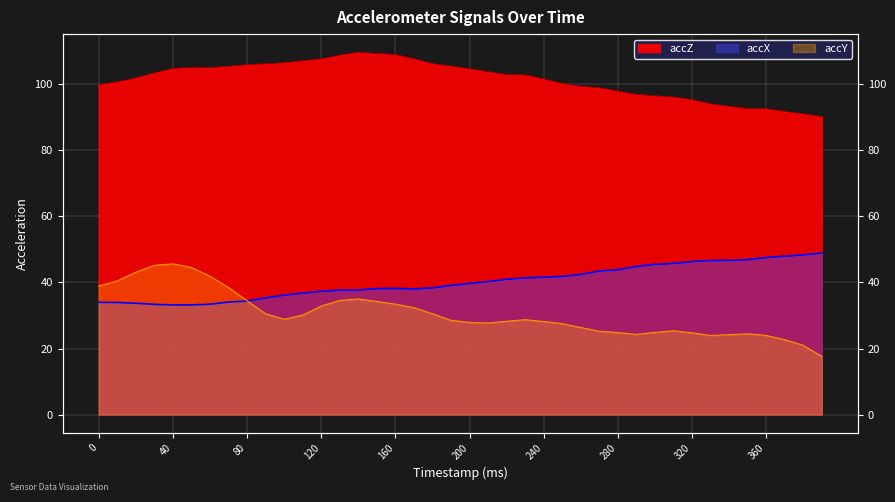

What is the difference between the accZ values at 300 and 50?

8.6